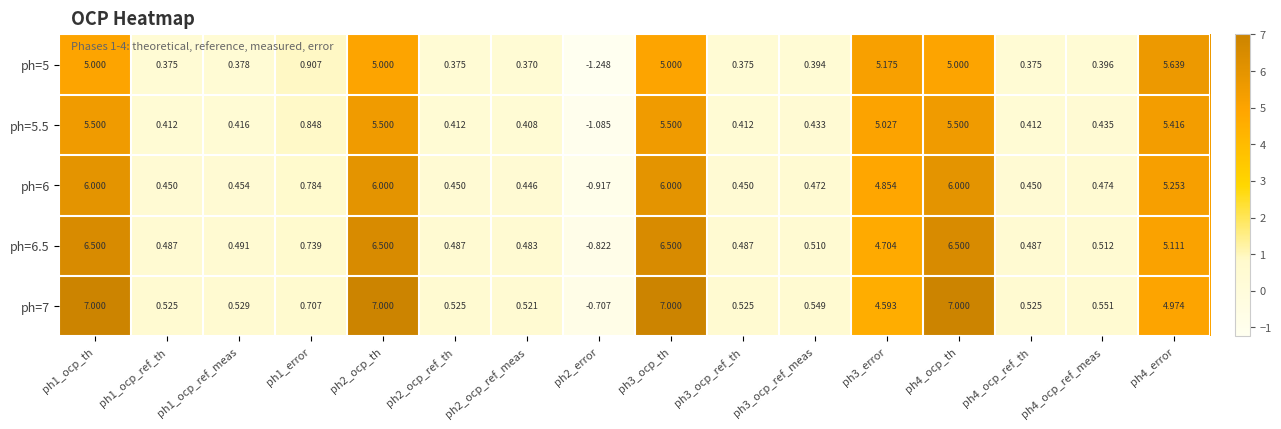

How many data points does each series have?

16